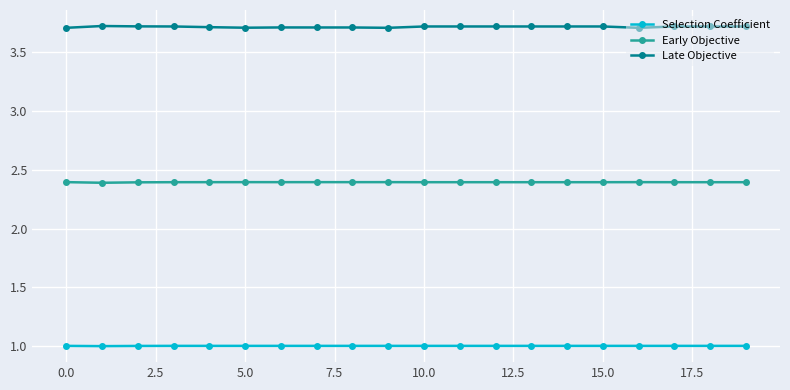

What is the average value of the Late Objective series?

3.7